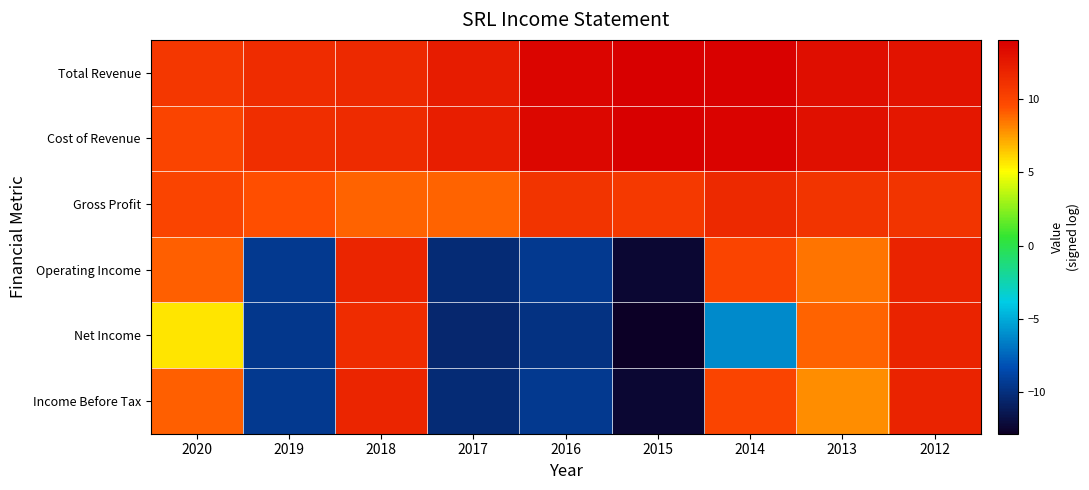

How many series are shown in this chart?

6